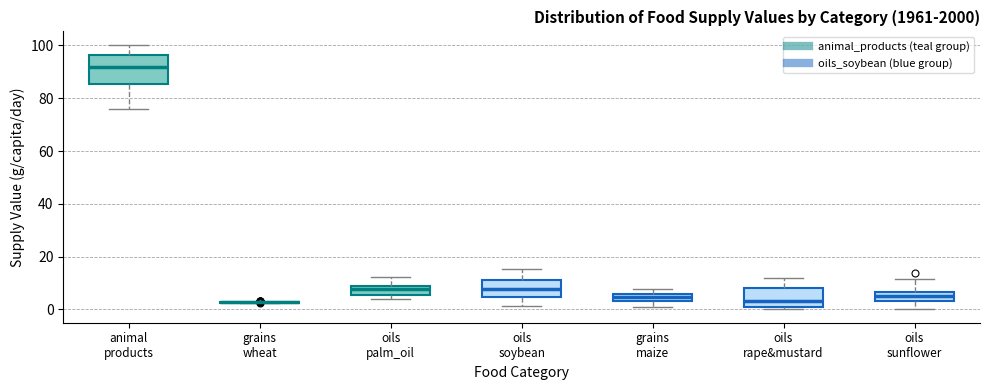

Comparing the boxes themselves (not the whiskers), which one is the tallest?

animal products